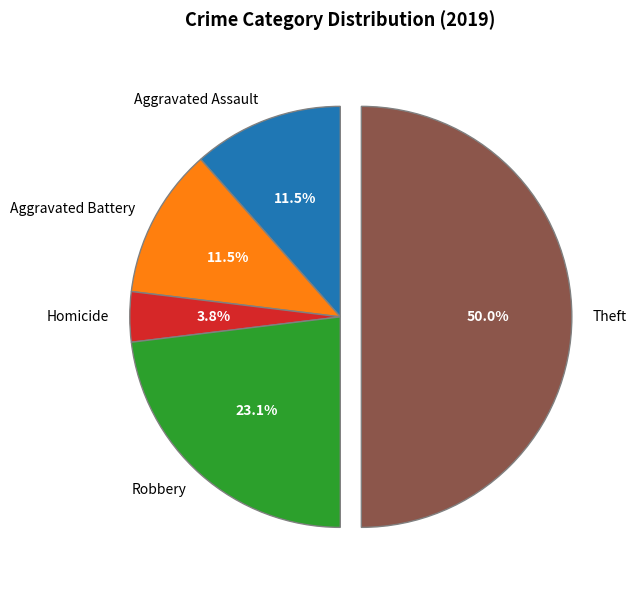

Which category has the biggest portion of the pie?

Theft